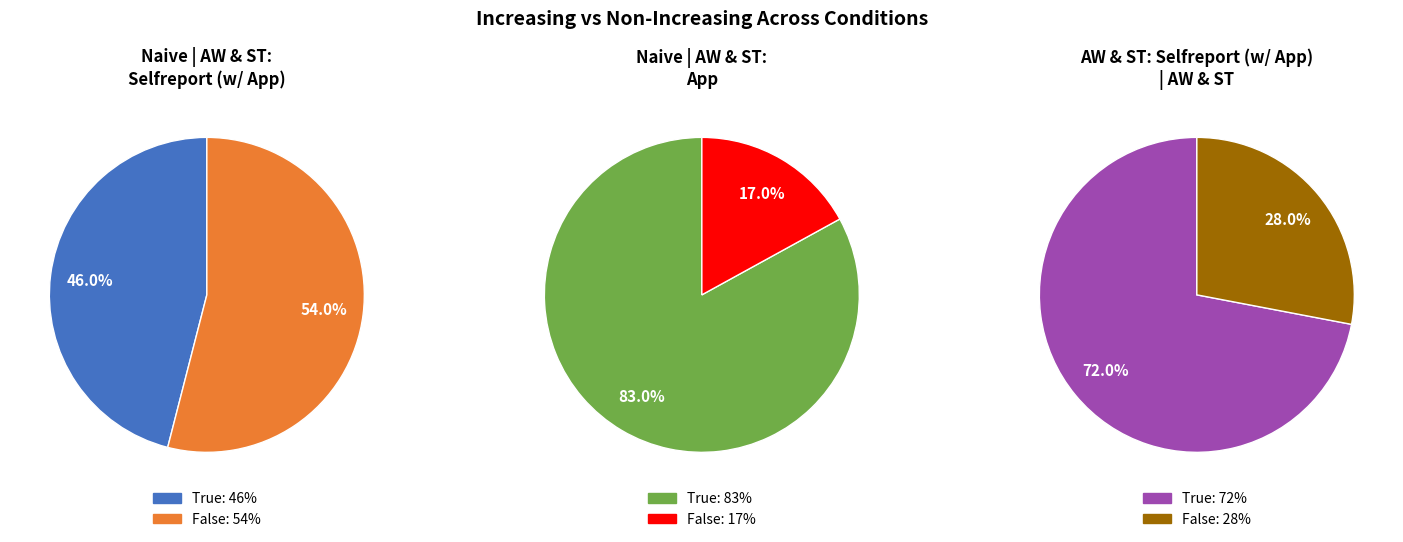

Is False the majority of the pie?

Yes